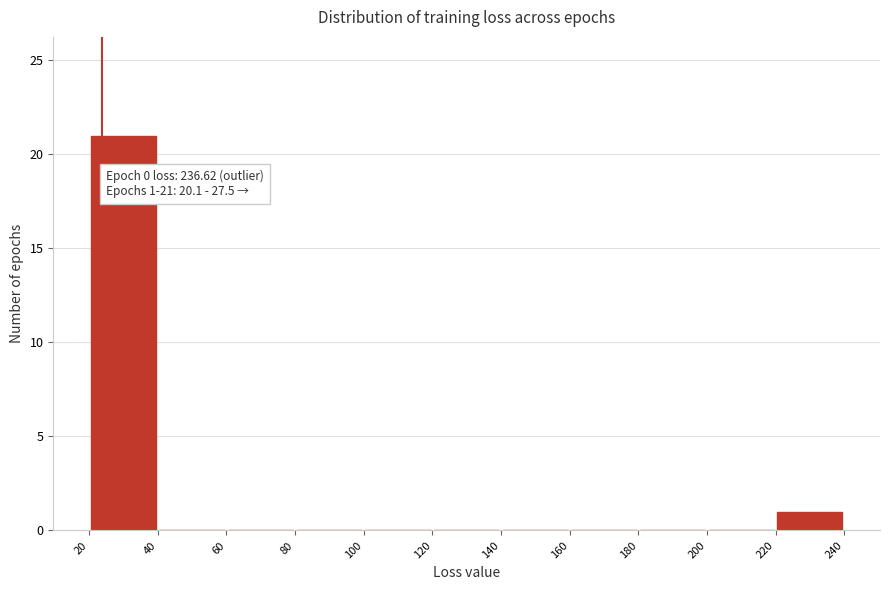

Which range on the x-axis has the tallest bar?

20 to 40